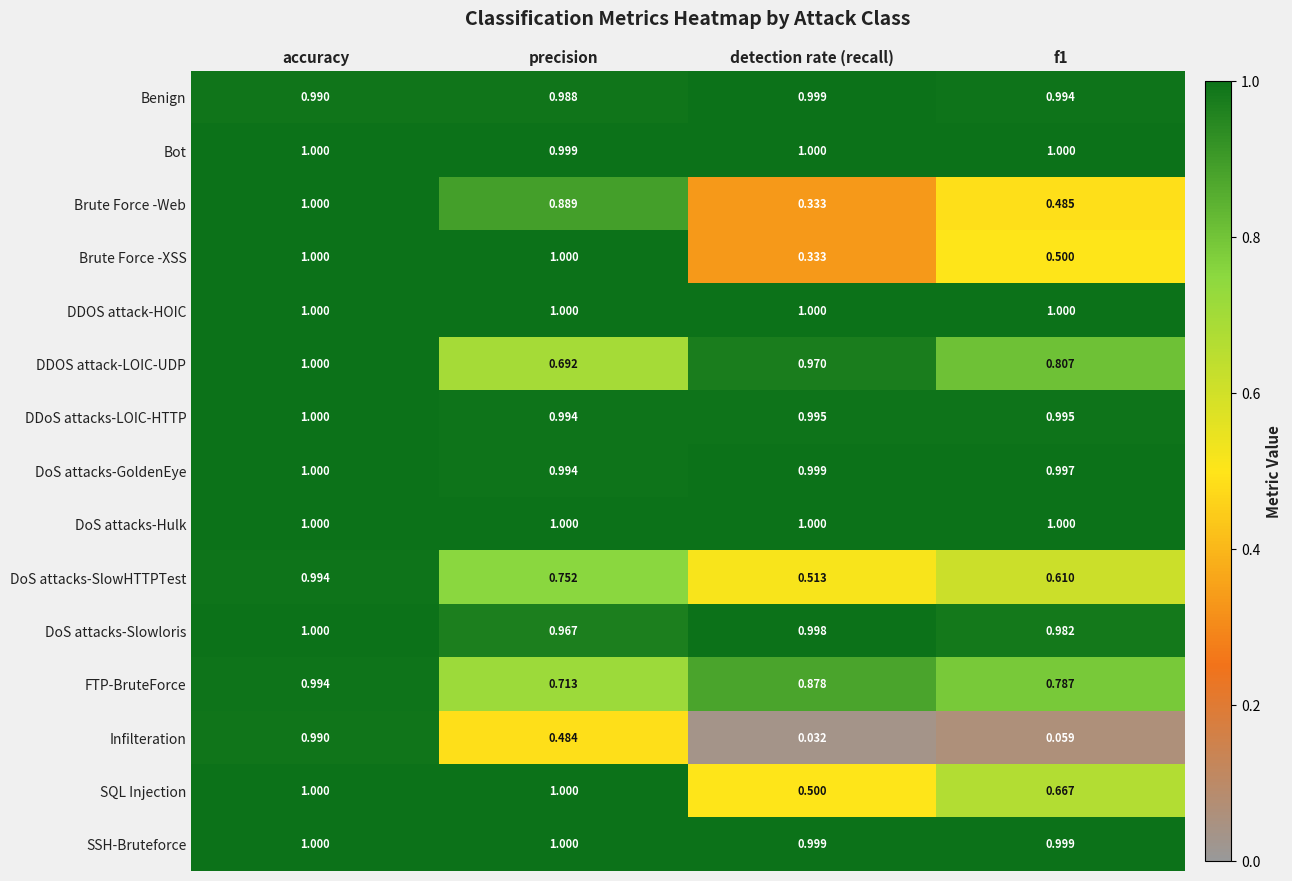

How many data points does each series have?

4